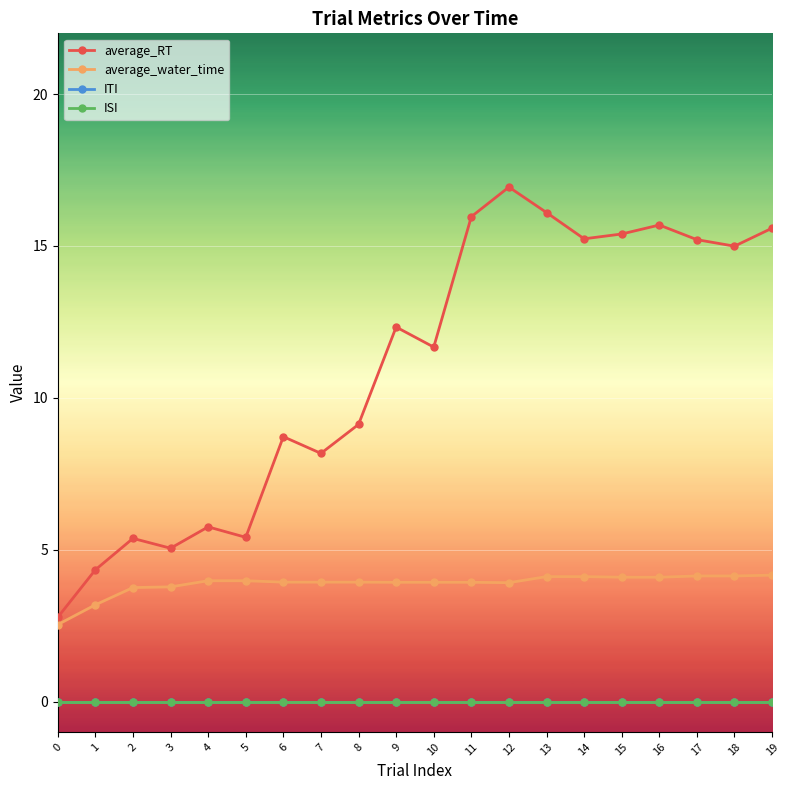

What is the total value across all series at 17?

19.3